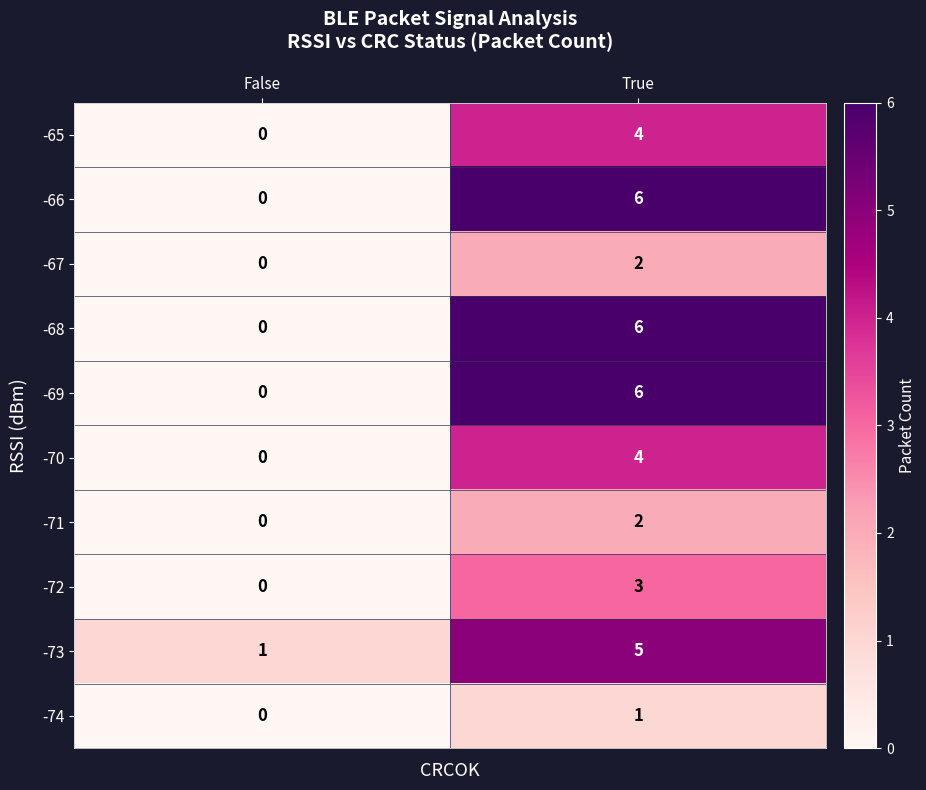

At which category is the sum across all series the highest?

True